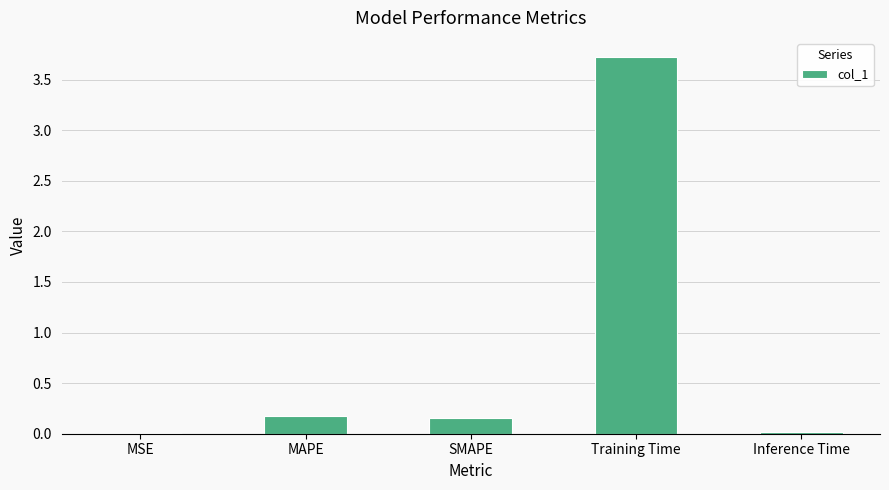

The value at Training Time is 5.3. True or false?

False